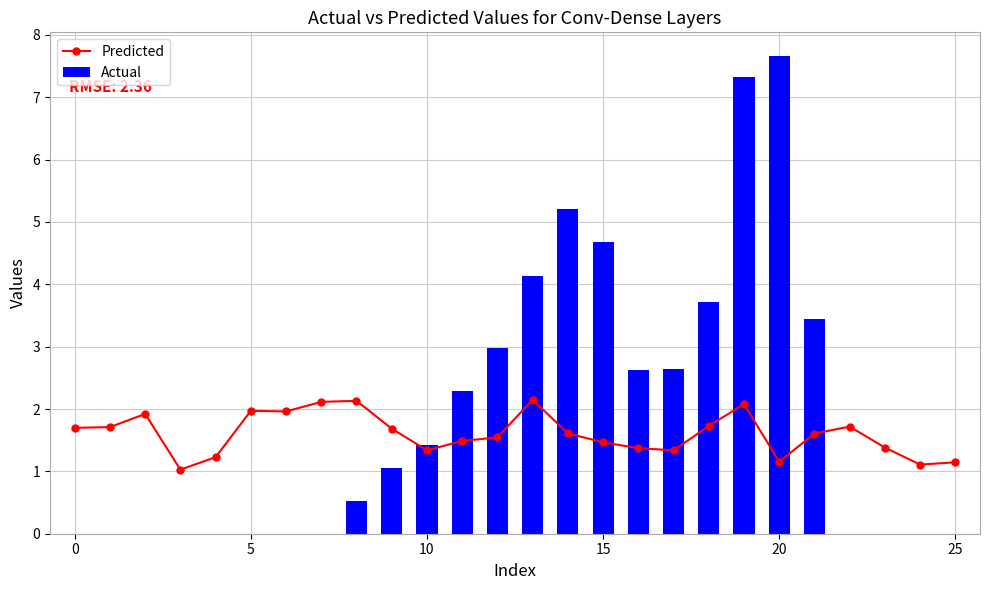

True or false: Actual has a value of 0.0 at 0.

True